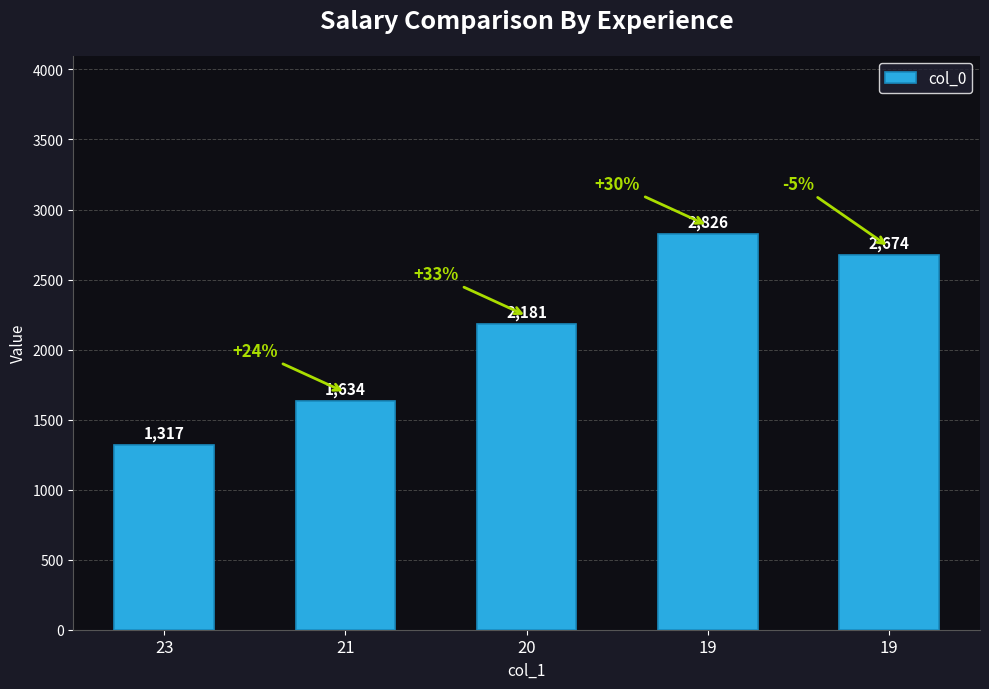

Are the bars horizontal?

No